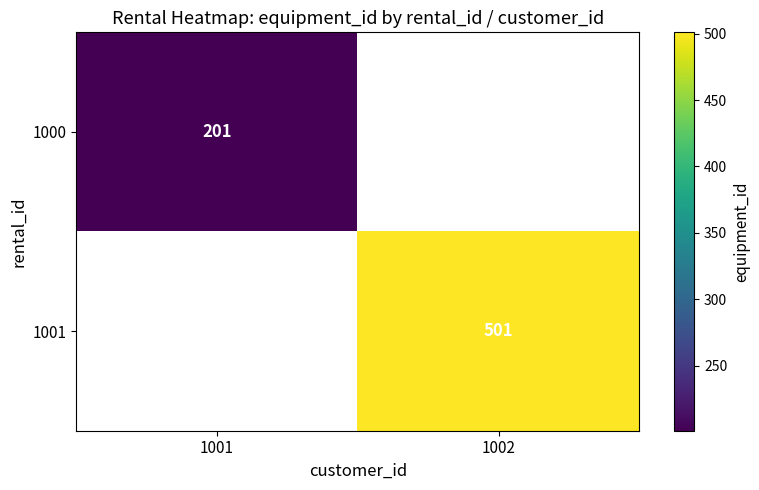

The 1000 series shows 65 at 1001. True or false?

False